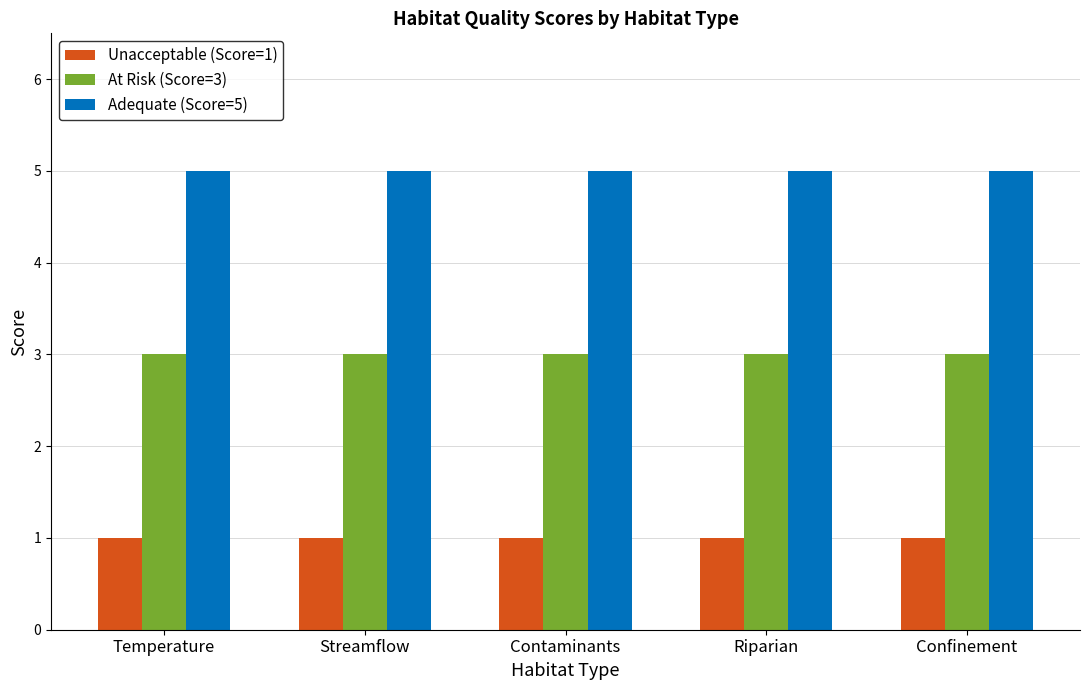

Is it true that Unacceptable (Score=1) equals 0 at Riparian?

False